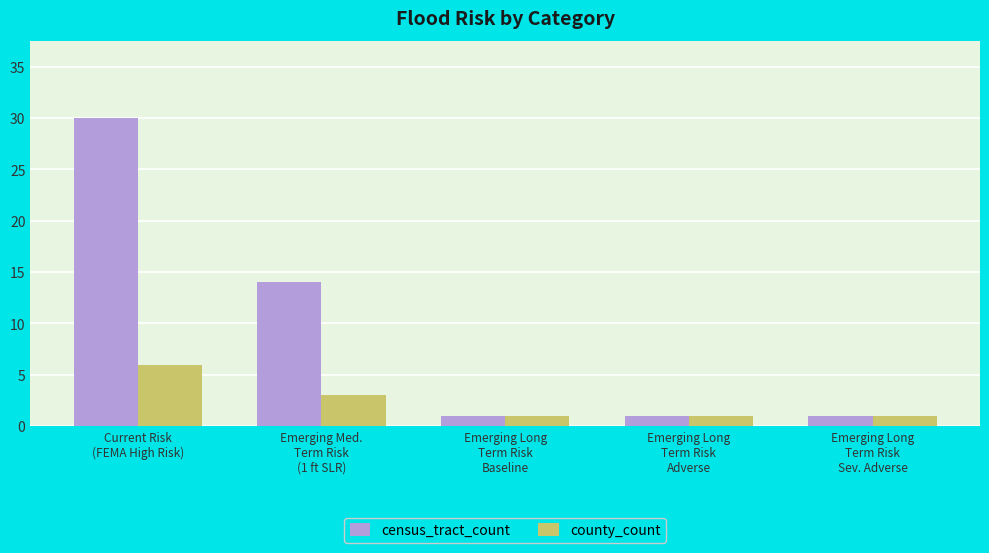

What is the maximum value for census_tract_count?

30